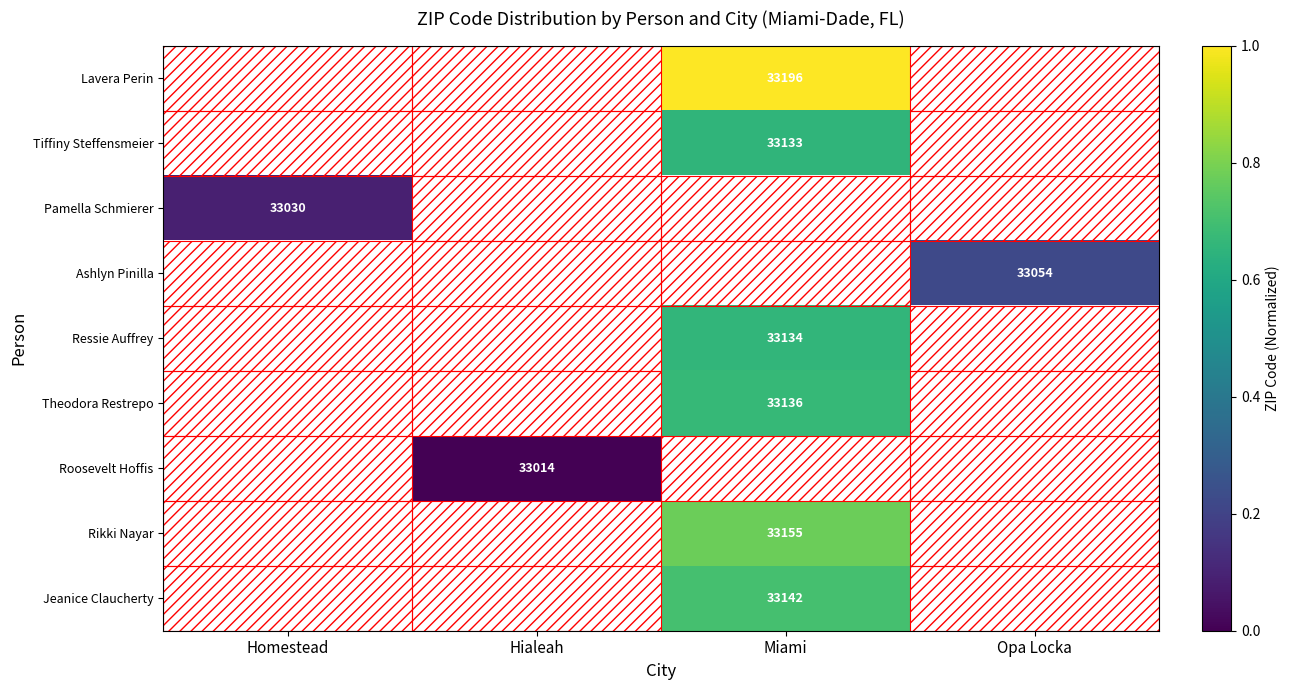

The Ashlyn Pinilla series shows 33054 at Opa Locka. True or false?

True